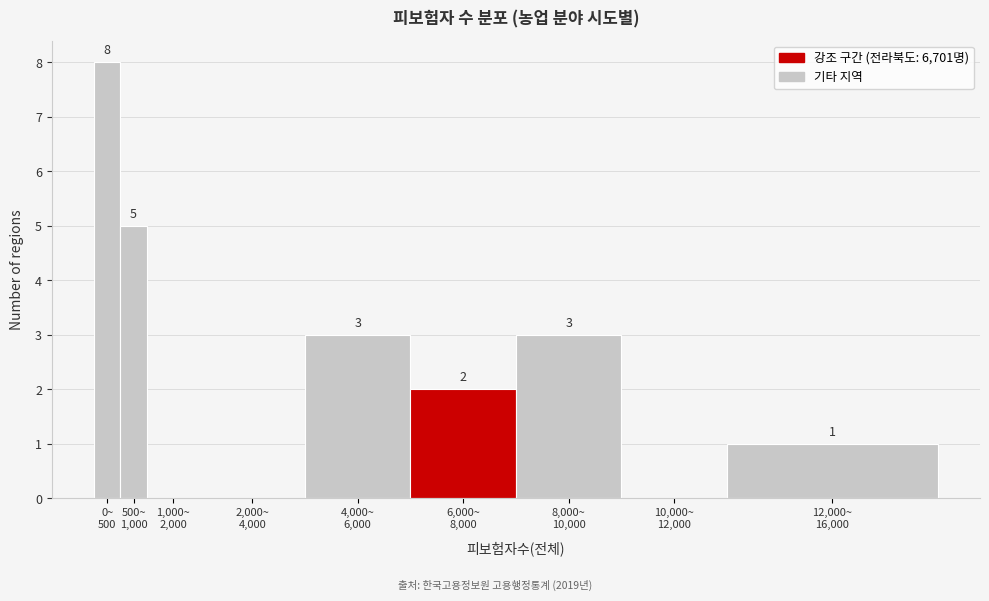

What is the maximum value shown in the chart?

8